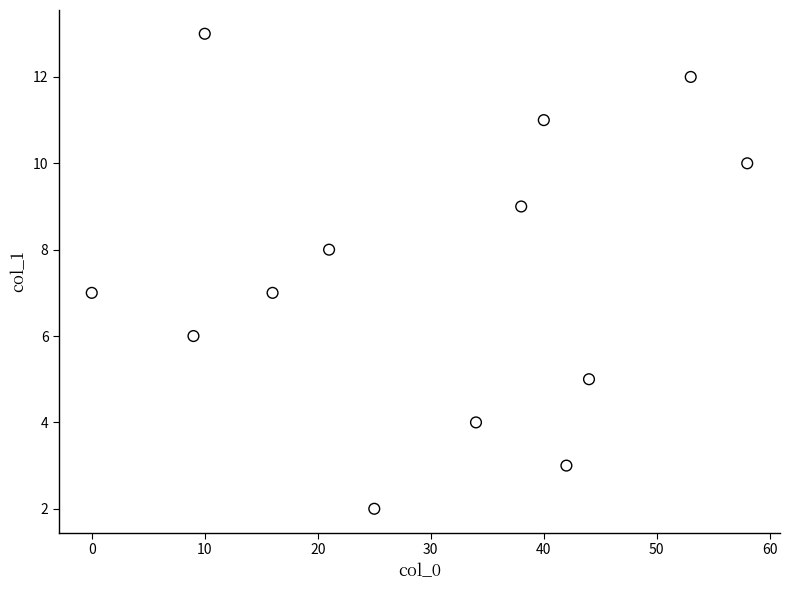

What is the range of X values (max minus min)?

58